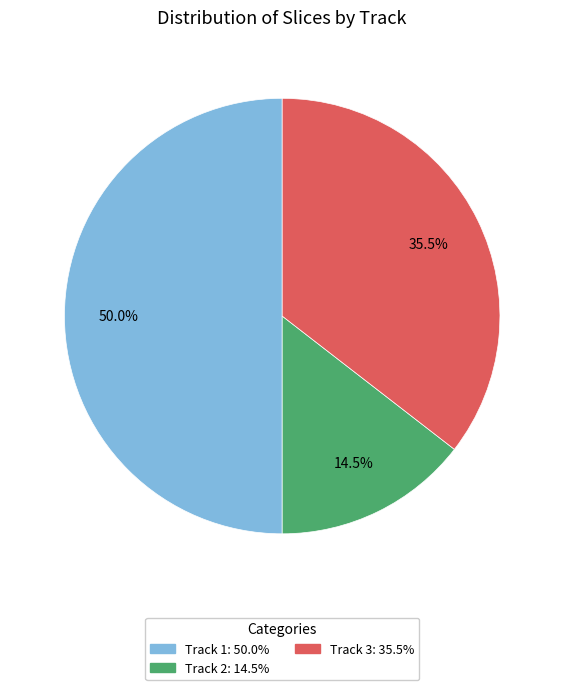

How many segments does this pie chart have?

3